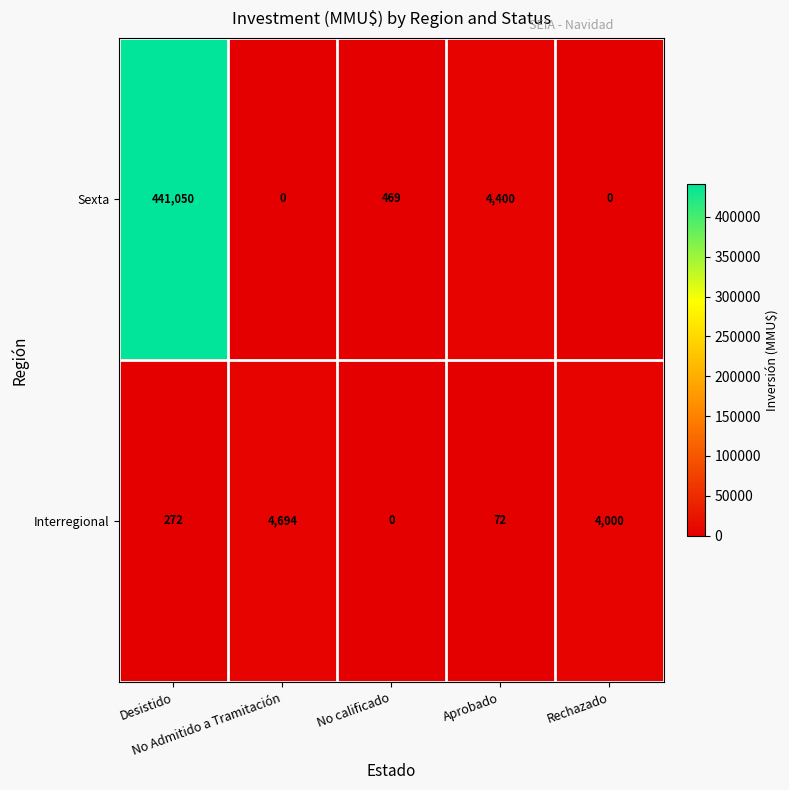

What is the sum of all Sexta values?

445919